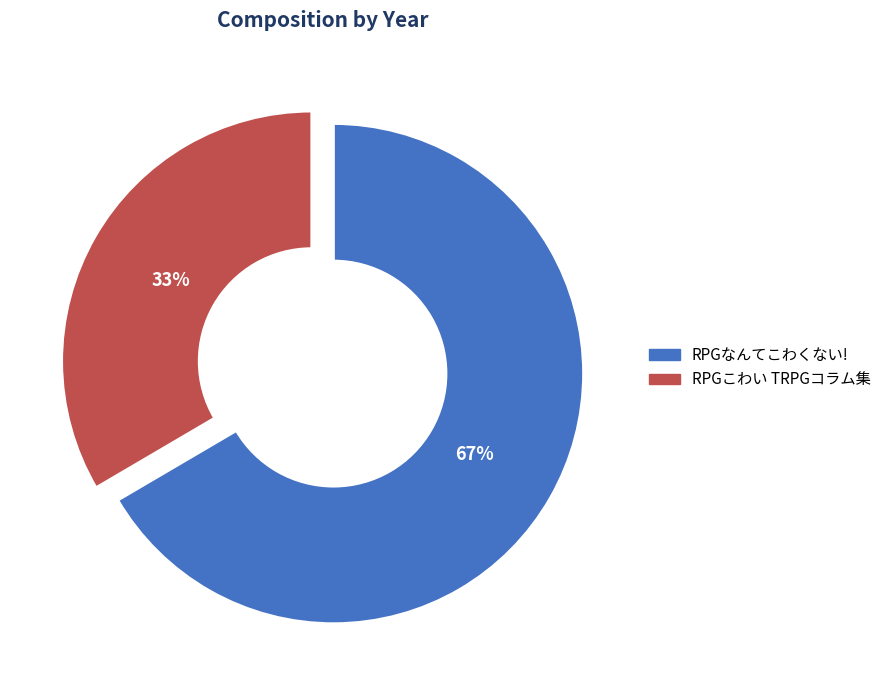

What is the ratio of the value at RPGこわい TRPGコラム集 to the value at RPGなんてこわくない!?

0.5